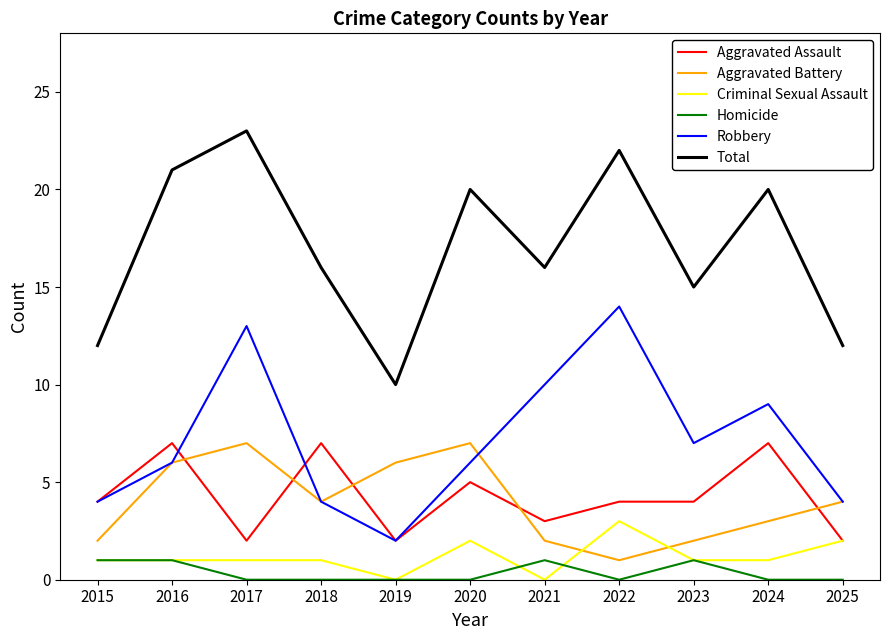

Which category has the highest value in the Criminal Sexual Assault series?

2022